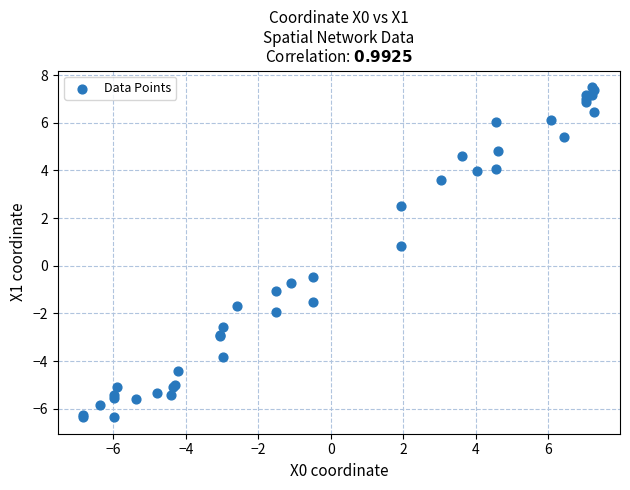

What Y value in the scatter plot is closest to 0?

-0.5